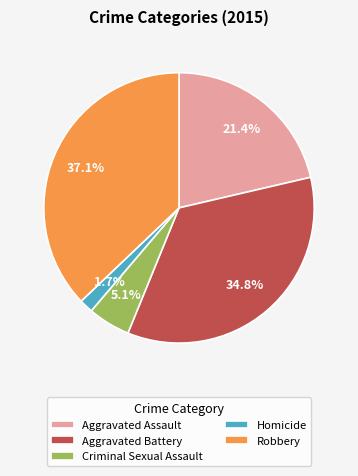

Is the sum of Aggravated Assault and Criminal Sexual Assault greater than half?

No